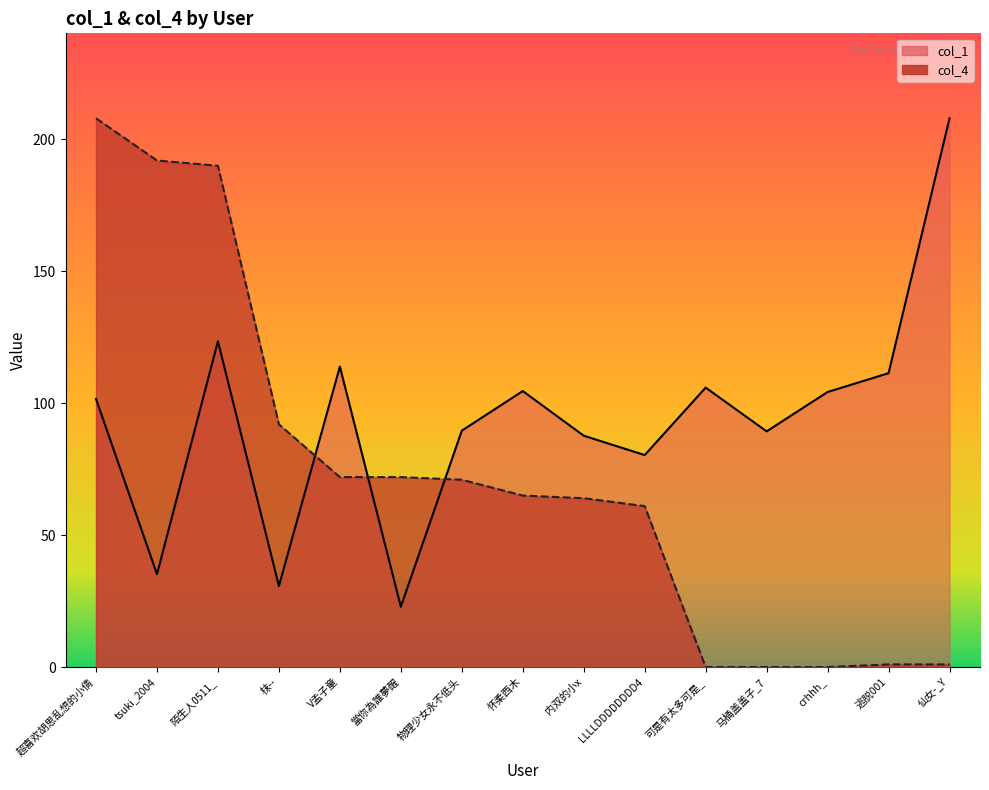

Which has a higher value, 當你為誰夢醒 or 陌生人0511_?

陌生人0511_